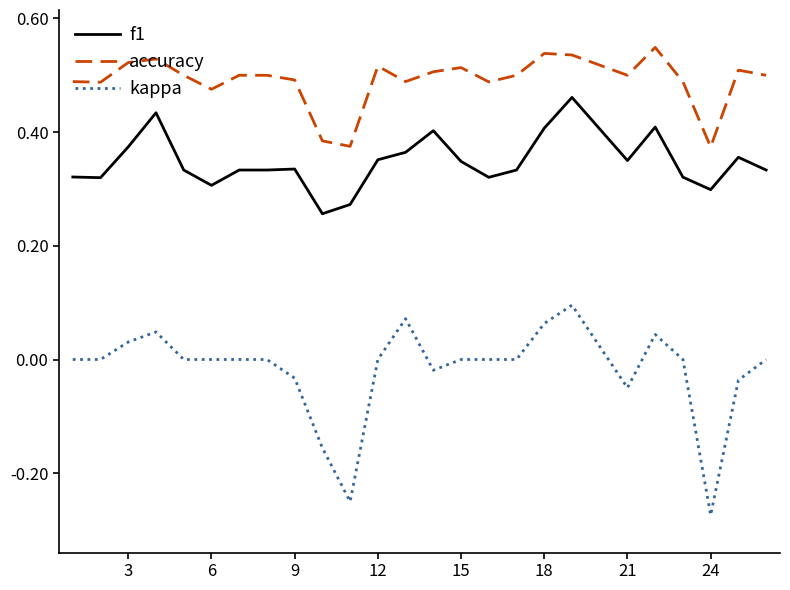

List the series in order of their peak value, highest first.

accuracy, f1, kappa